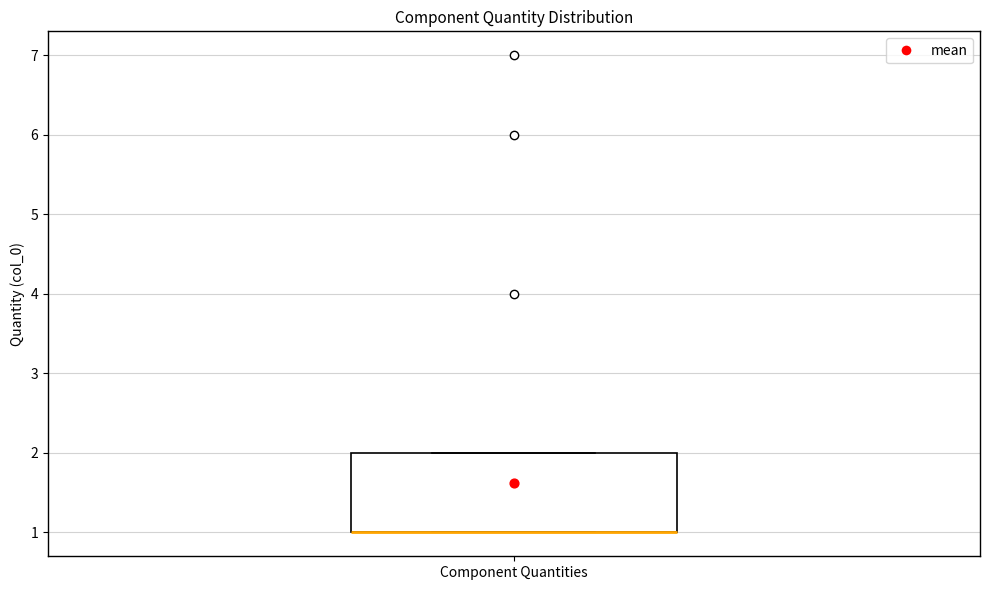

Read this box plot against the y-axis: the position of the median line, the range covered by the box, and the ends of both whiskers. The values are not printed on the chart, so give them approximately, as read against the axis.

median 1 (drawn on the box's lower edge), box 1 to 2, whiskers 1 to 2